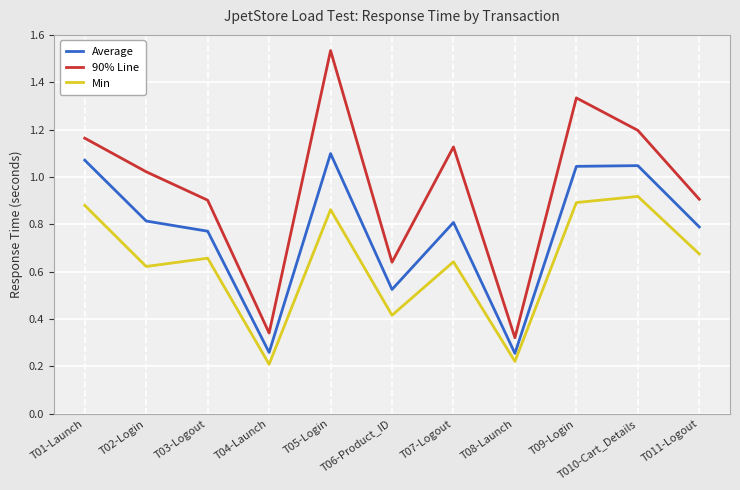

What are all the series names shown in the legend?

Average, 90% Line, Min